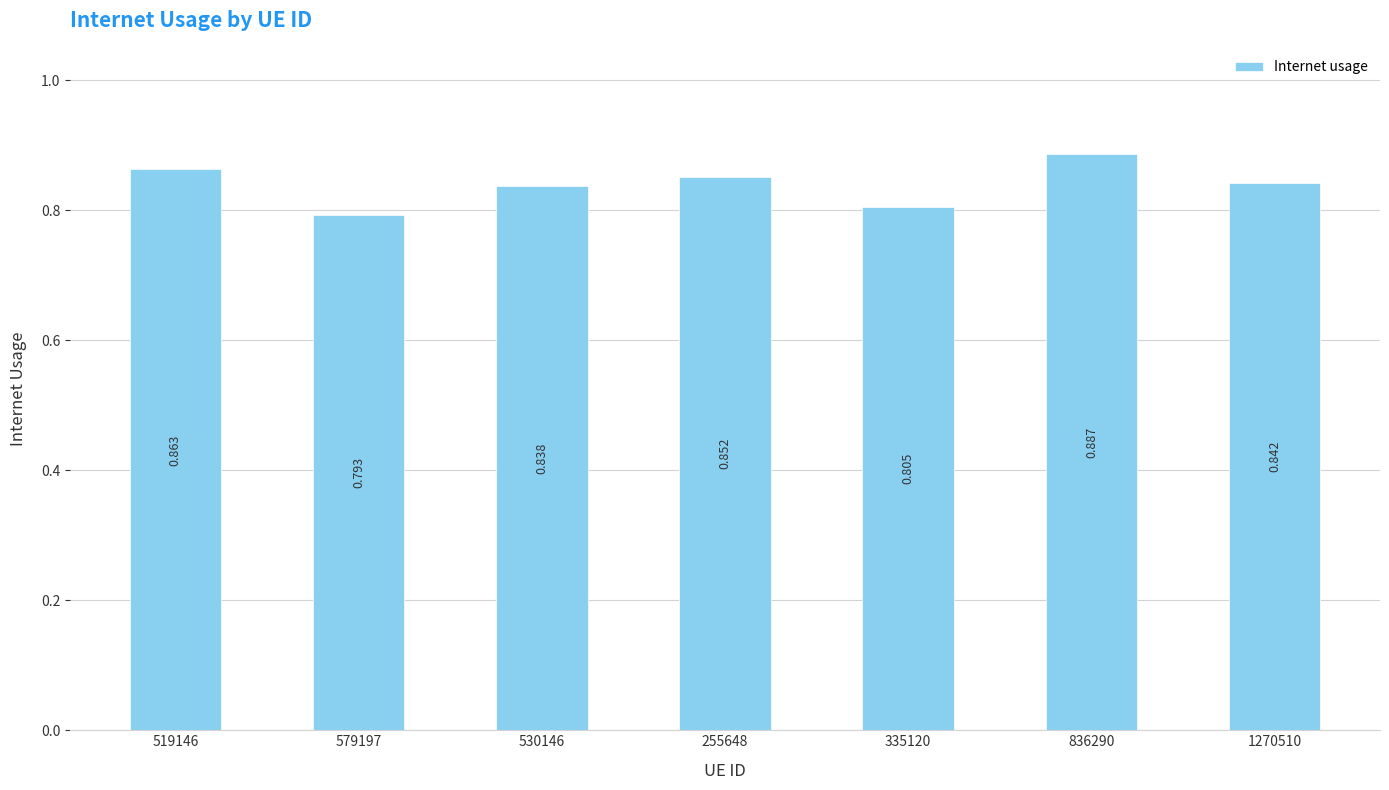

Which label corresponds to the largest value in the chart?

836290